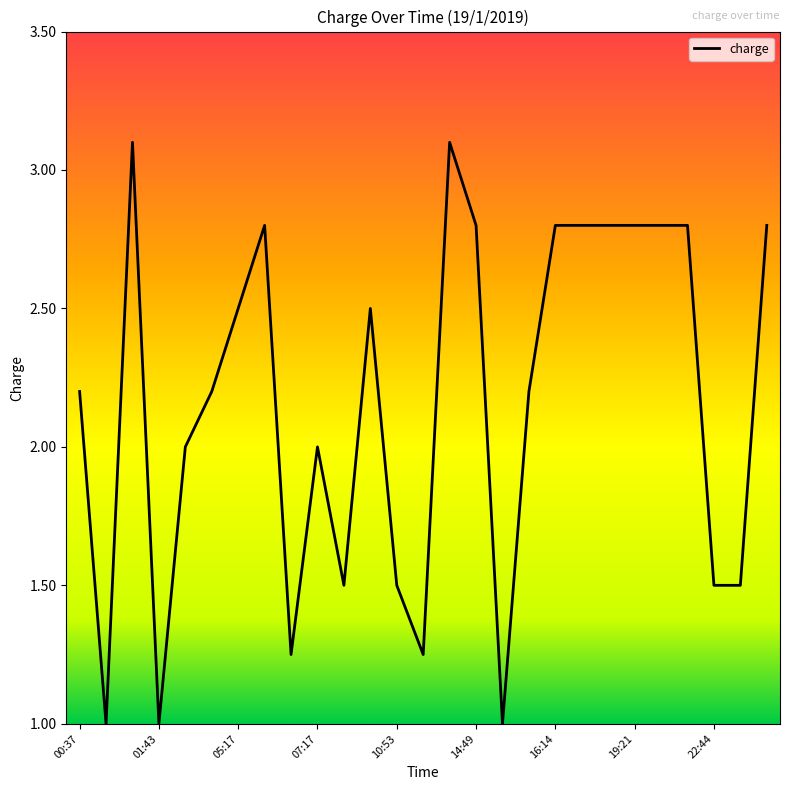

What is the difference between the maximum and minimum values?

2.1